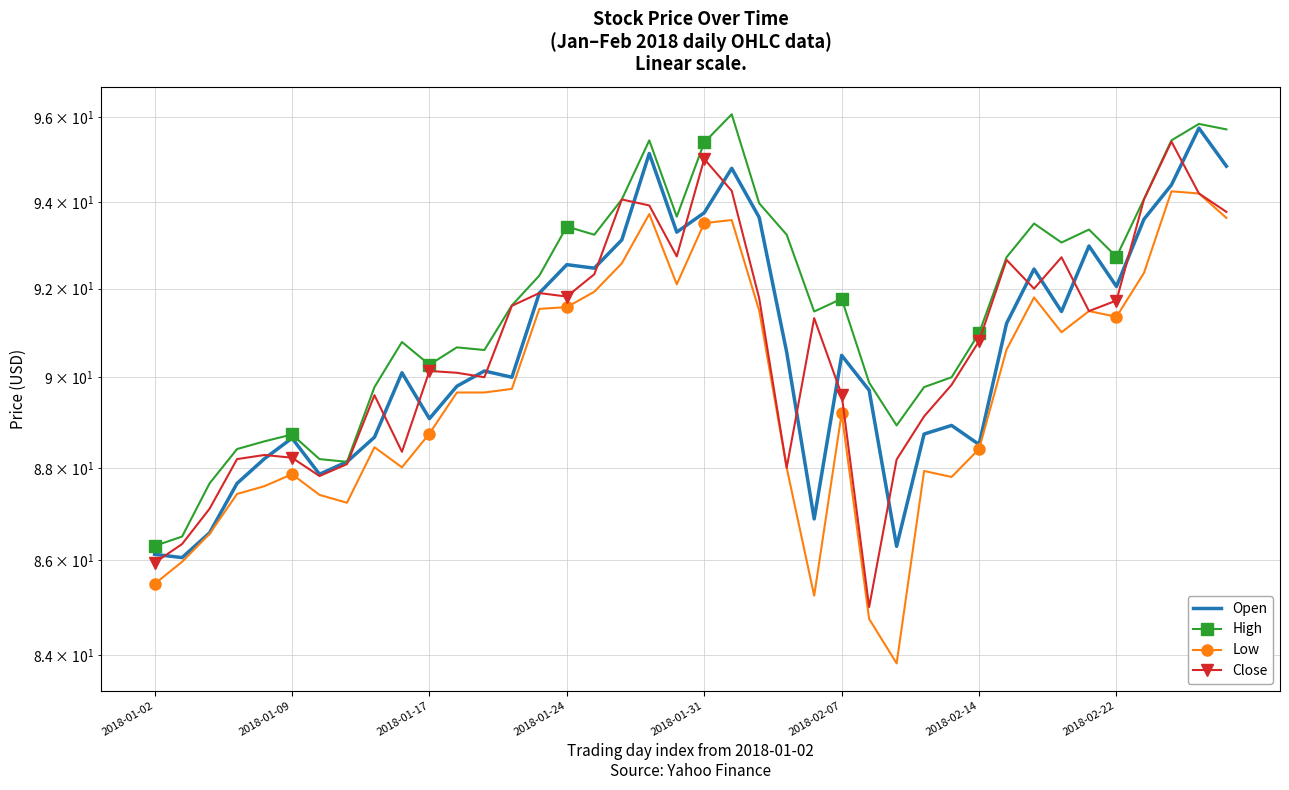

How many data points in Open are above 90?

22